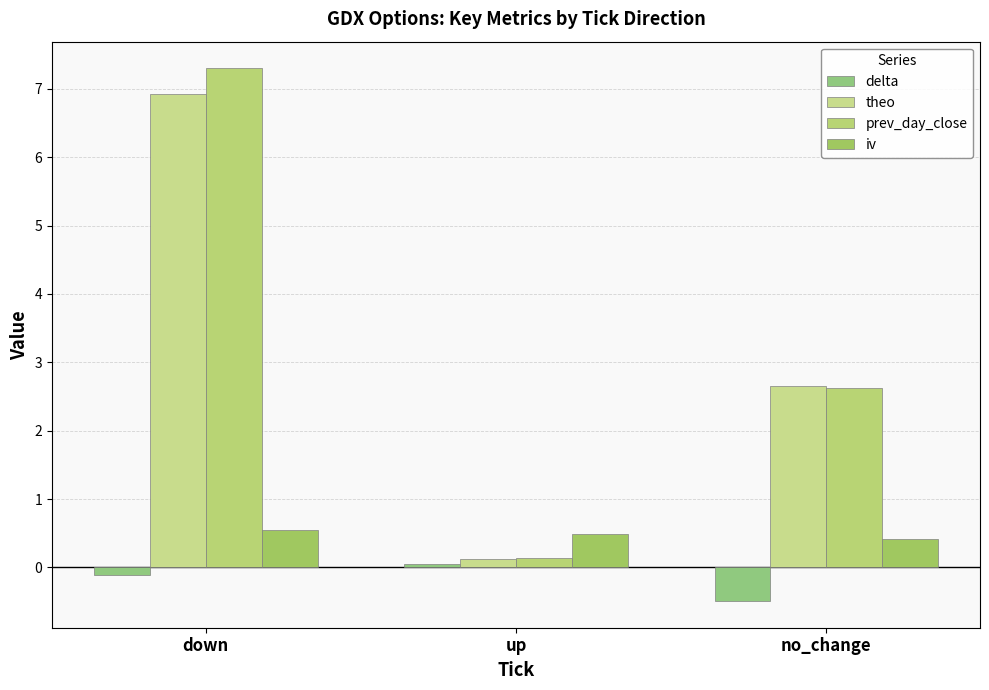

What is the minimum value shown in the chart?

-0.5